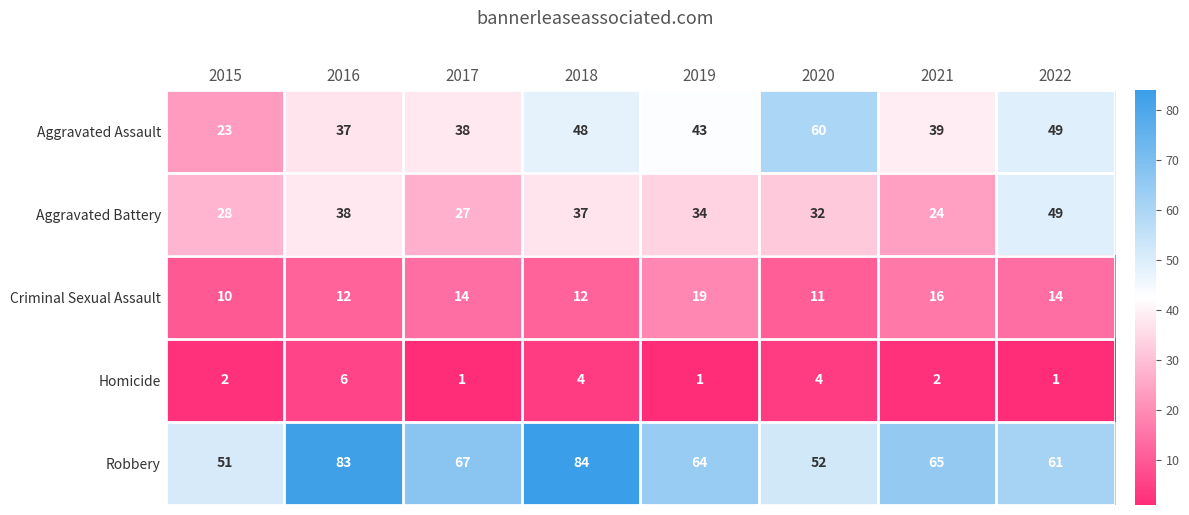

Count the number of categories in the chart.

8